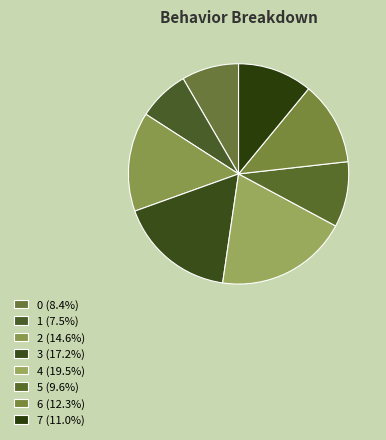

How many slices are in this pie chart?

8